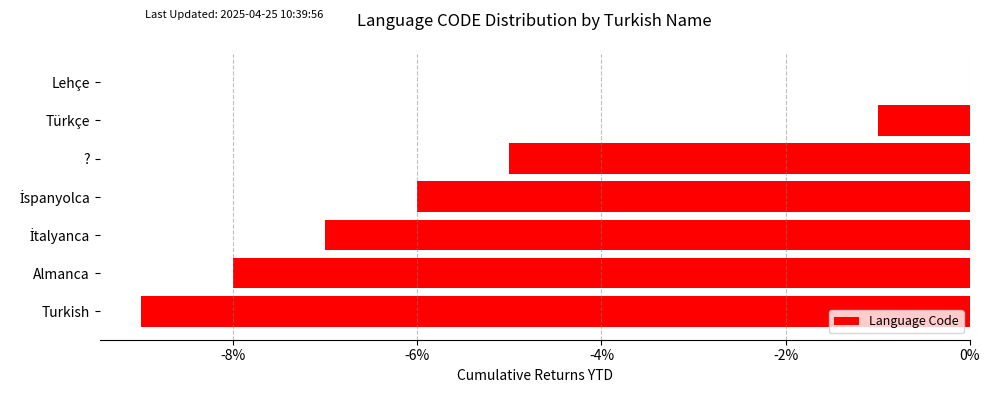

Are the bars horizontal?

Yes